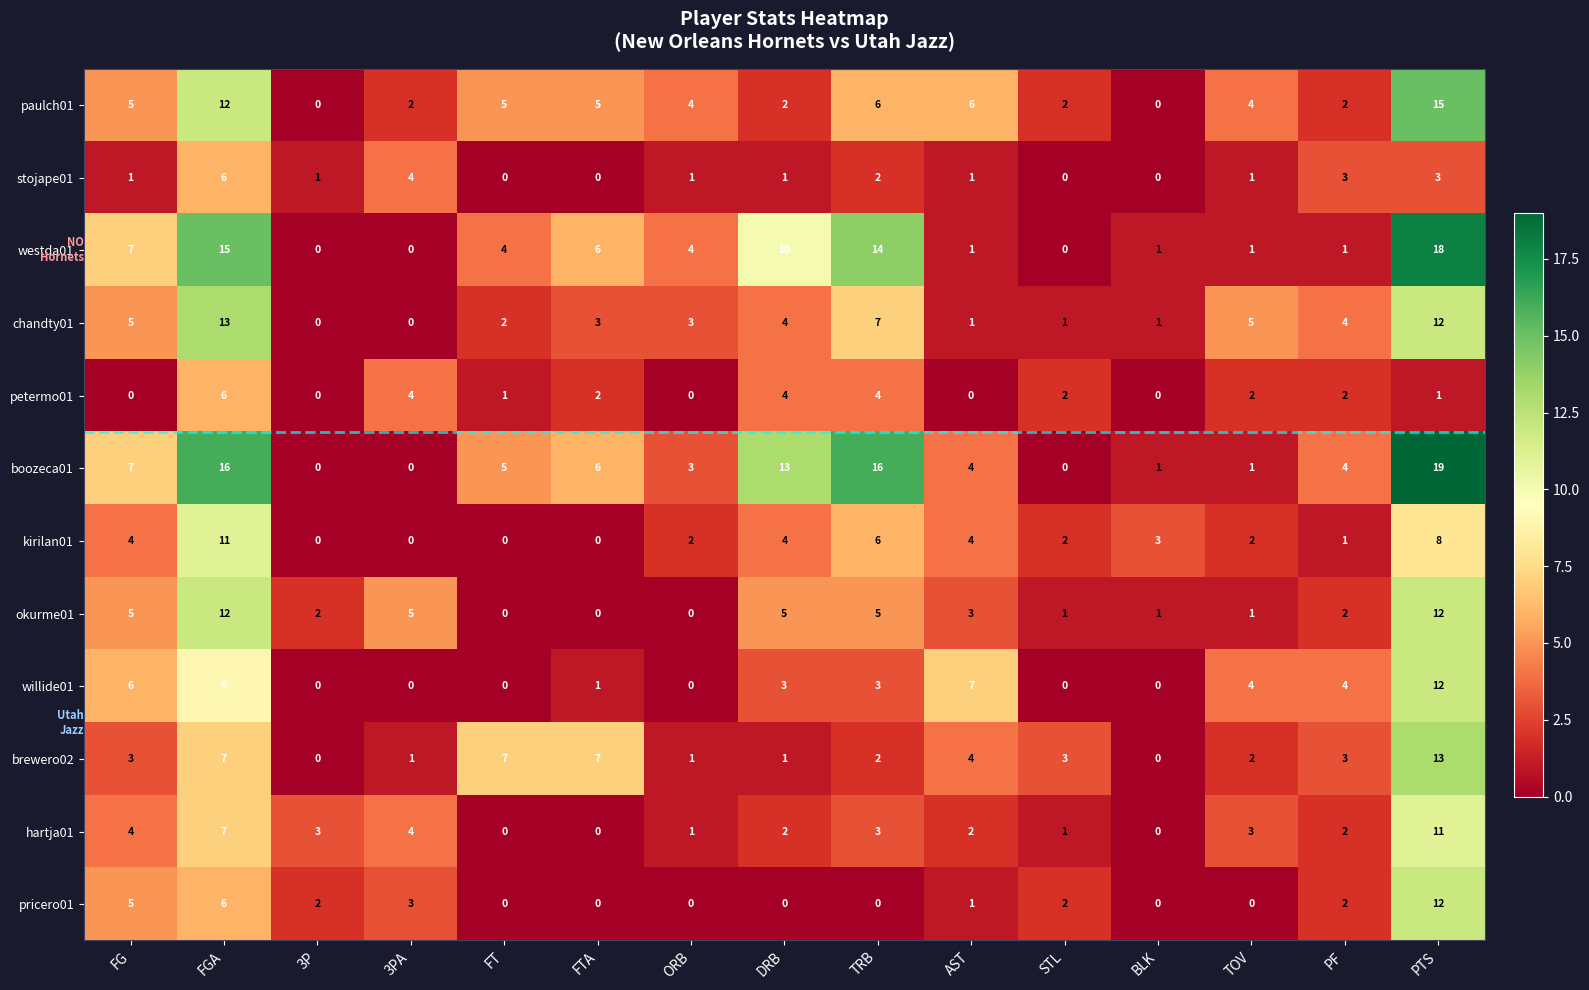

Count the number of categories in the chart.

15